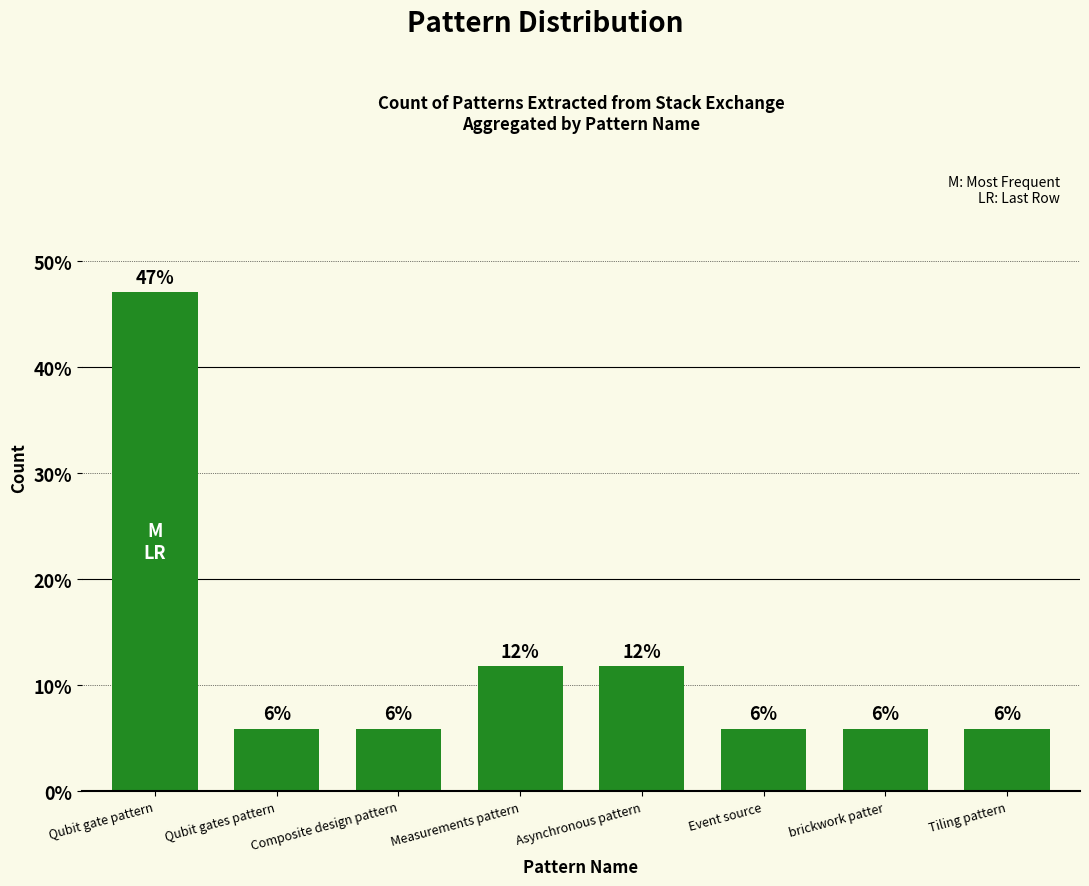

How many bars are there in total?

8